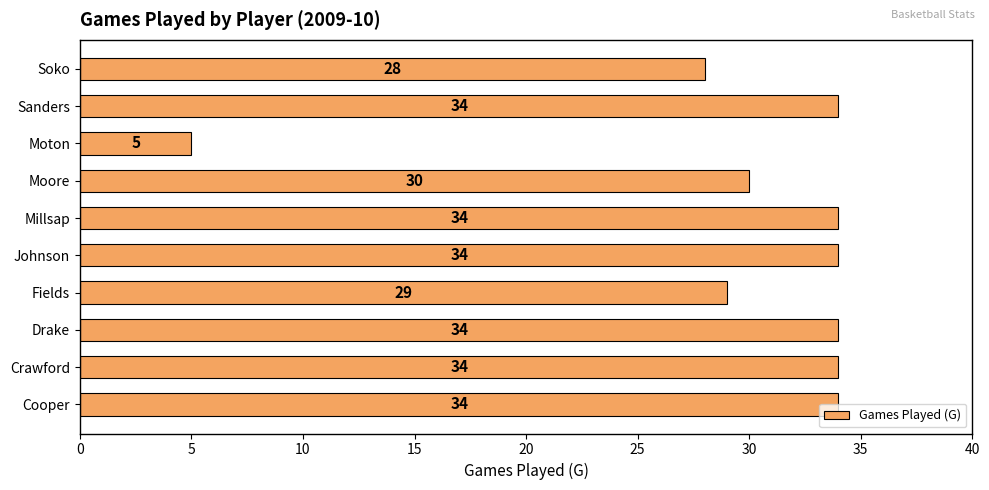

How many distinct data groups are displayed?

1